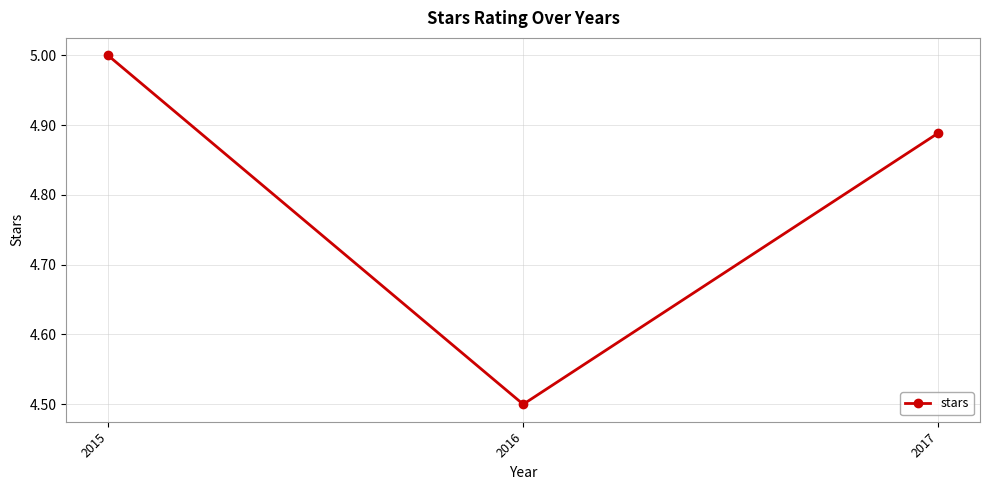

What is the difference between the values at 2016 and 2017?

0.4